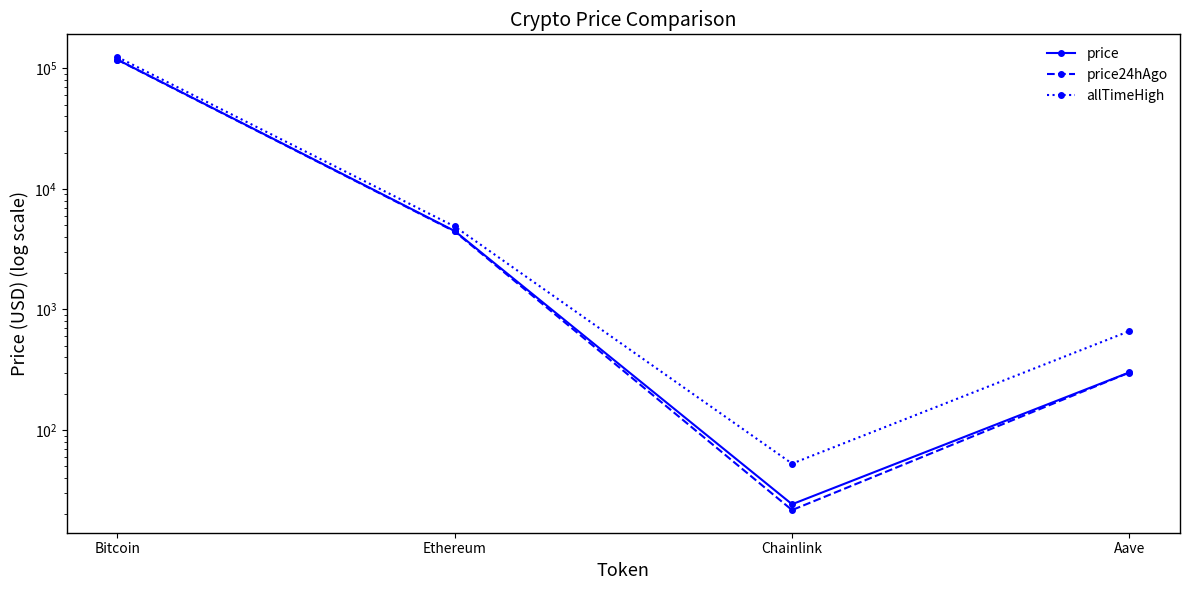

The value of price24hAgo at Ethereum is 7724.1. True or false?

False